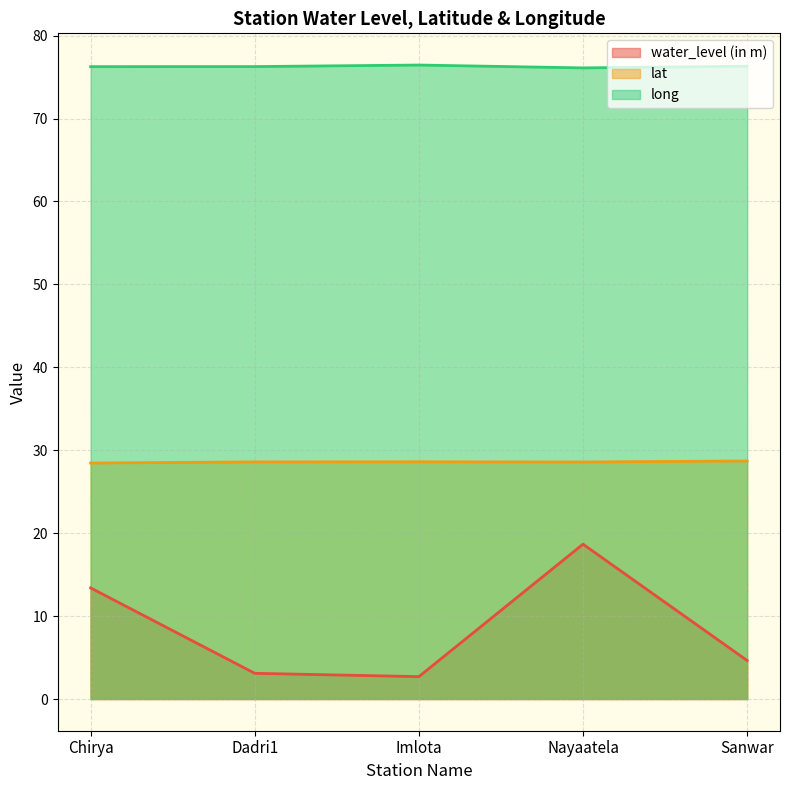

Rank the categories by long value from highest to lowest.

Imlota, Sanwar, Dadri1, Chirya, Nayaatela